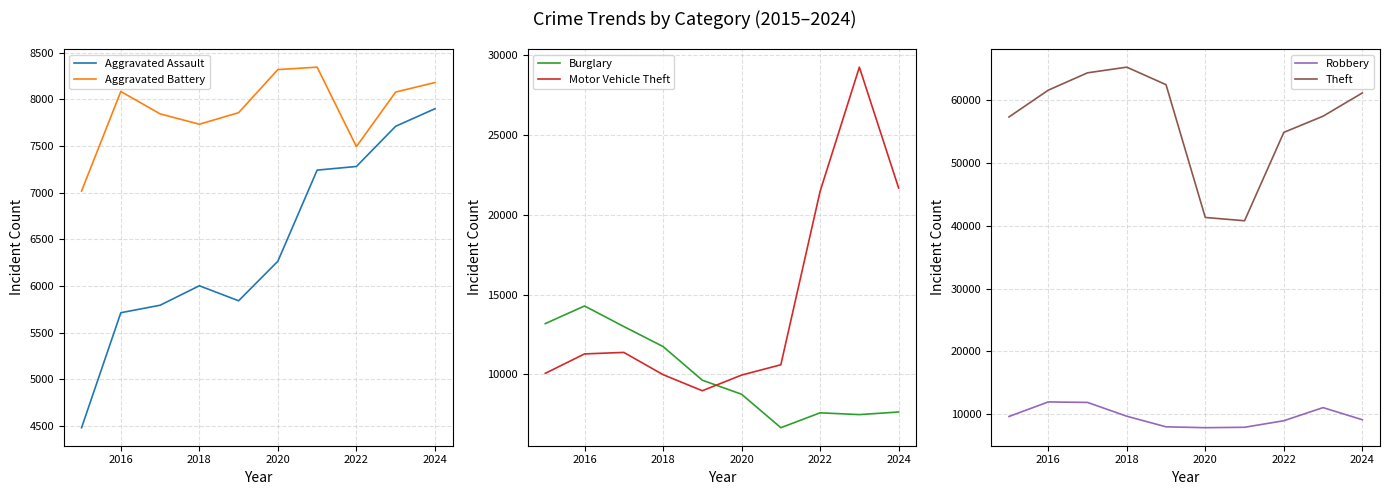

What is the minimum value for Motor Vehicle Theft?

8978